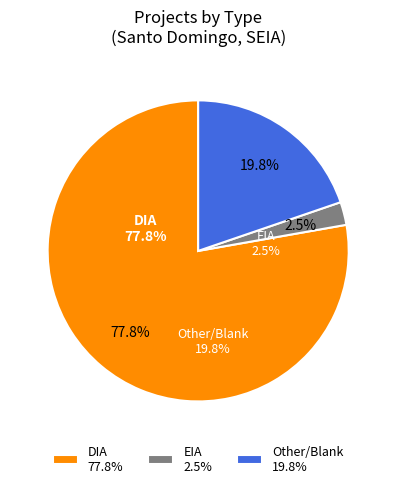

To the nearest percent, what portion does EIA represent?

2%